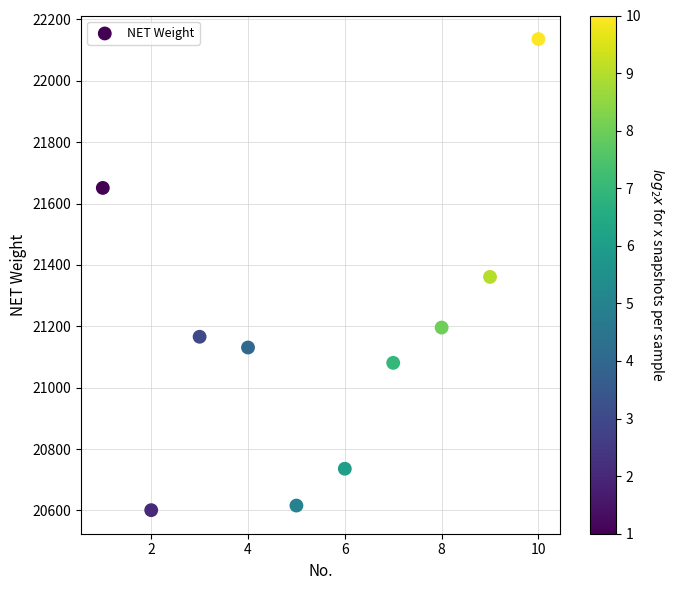

What is the average X value?

6